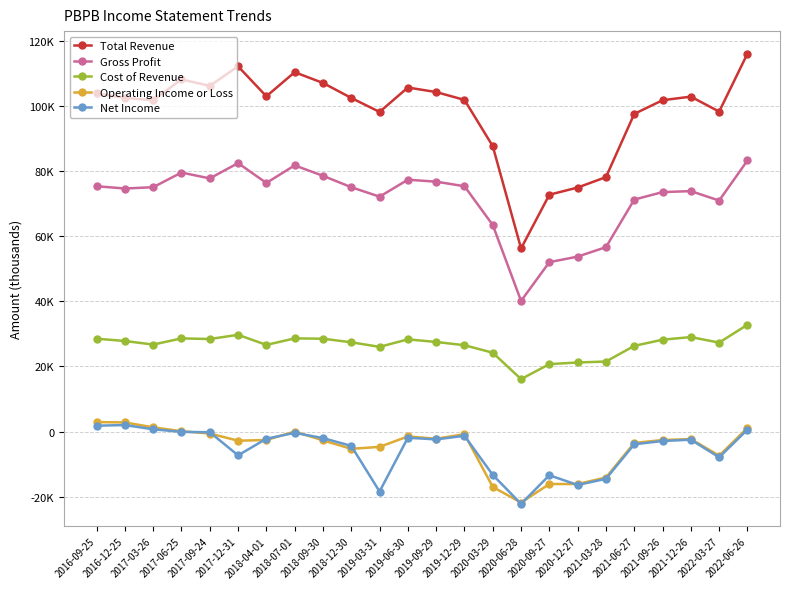

In Net Income, how many points are lower than both neighbors (excluding endpoints)?

6